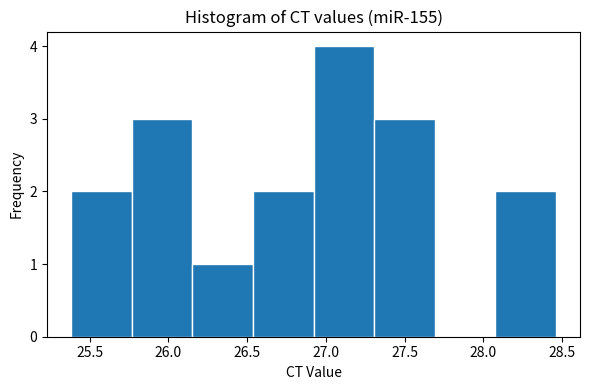

Reading left to right, list every bar in this chart as the range it spans on the x-axis followed by its height. Neither the bar edges nor the heights are printed on the chart, so give them approximately, as read against the axes.

25.40 to 25.75: 2
25.75 to 26.15: 3
26.15 to 26.55: 1
26.55 to 26.90: 2
26.90 to 27.30: 4
27.30 to 27.70: 3
27.70 to 28.05: 0
28.05 to 28.45: 2